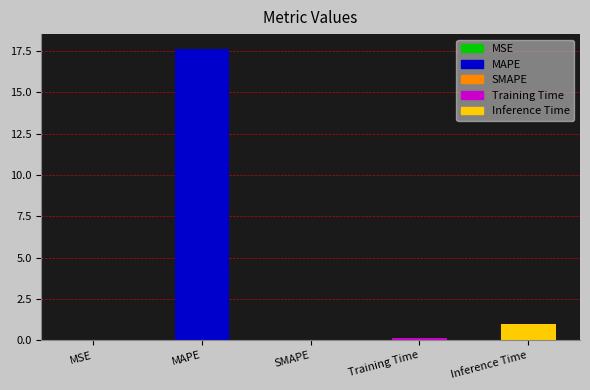

What is the approximate value at Inference Time?

1.0